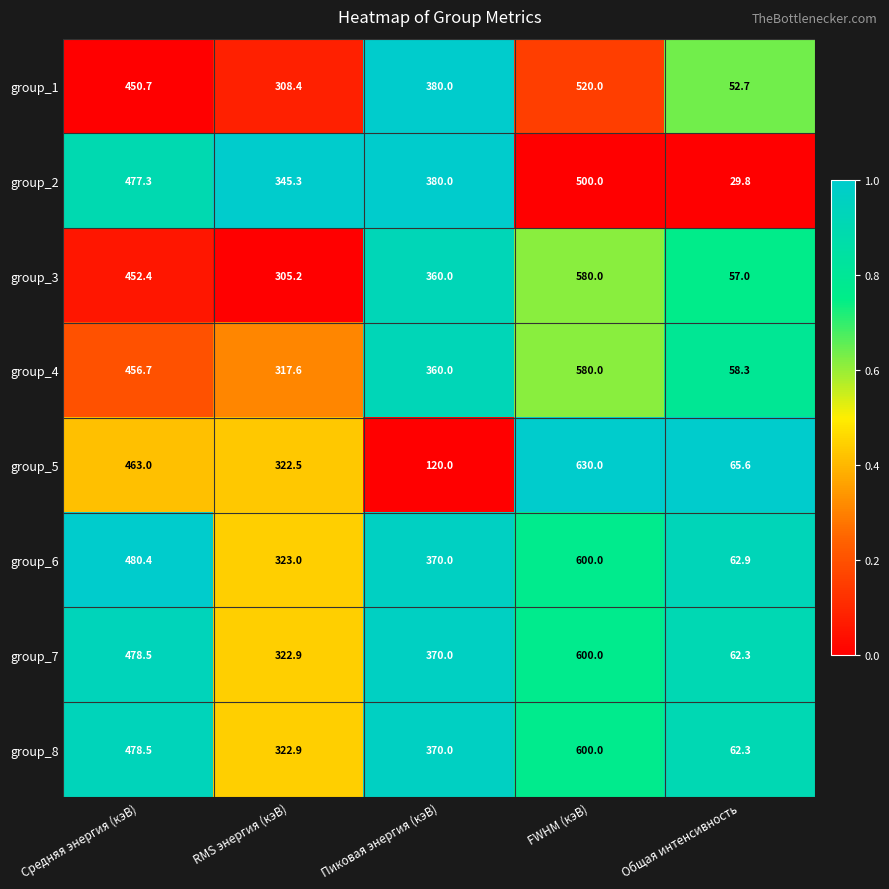

What is the average value of the group_2 series?

346.5